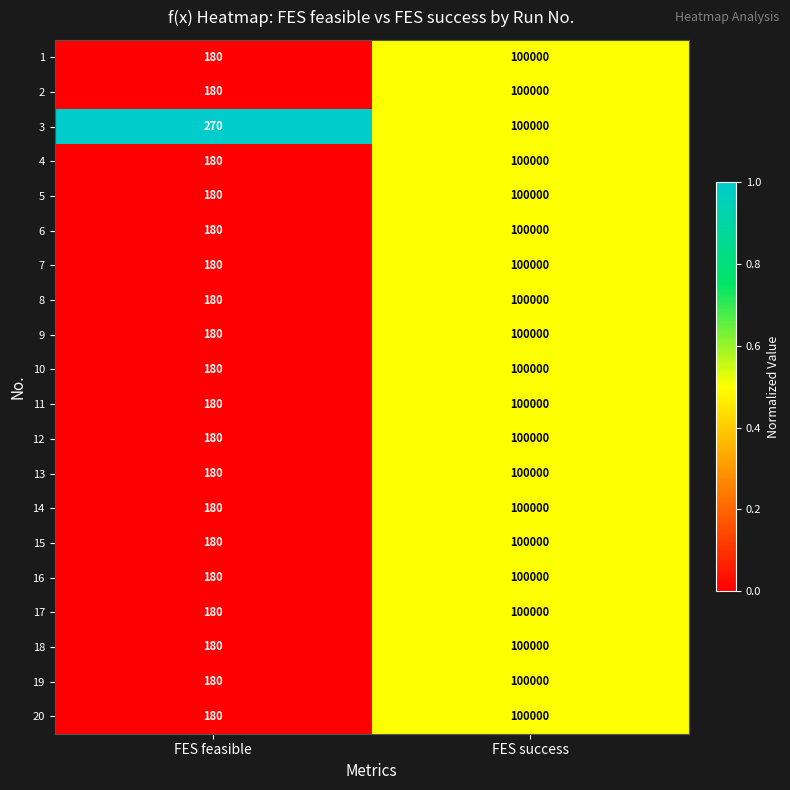

At which category is the sum across all series the highest?

FES success